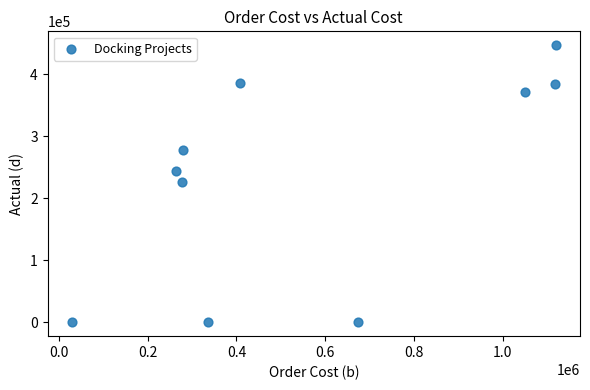

What is the average Y value?

233562.9